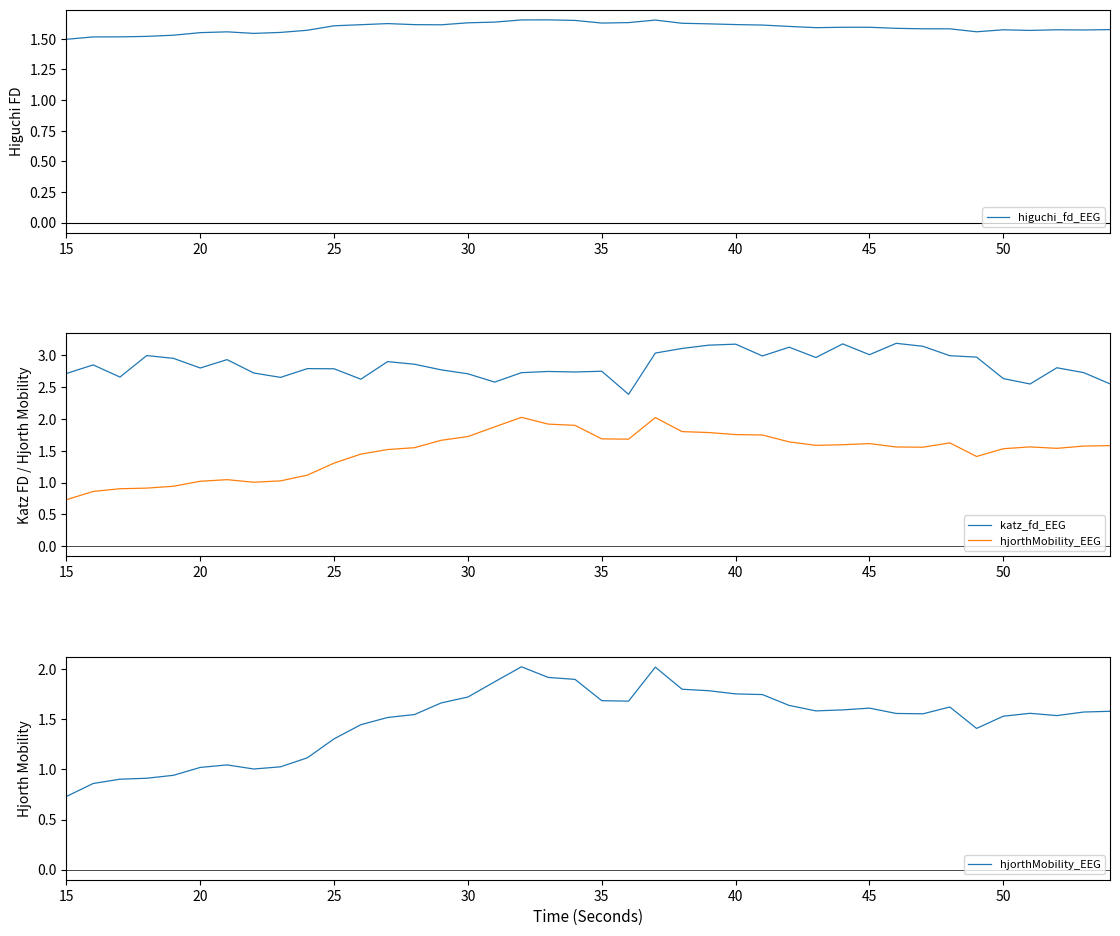

True or false: hjorthMobility_EEG has a value of 0.3 at 15.

False